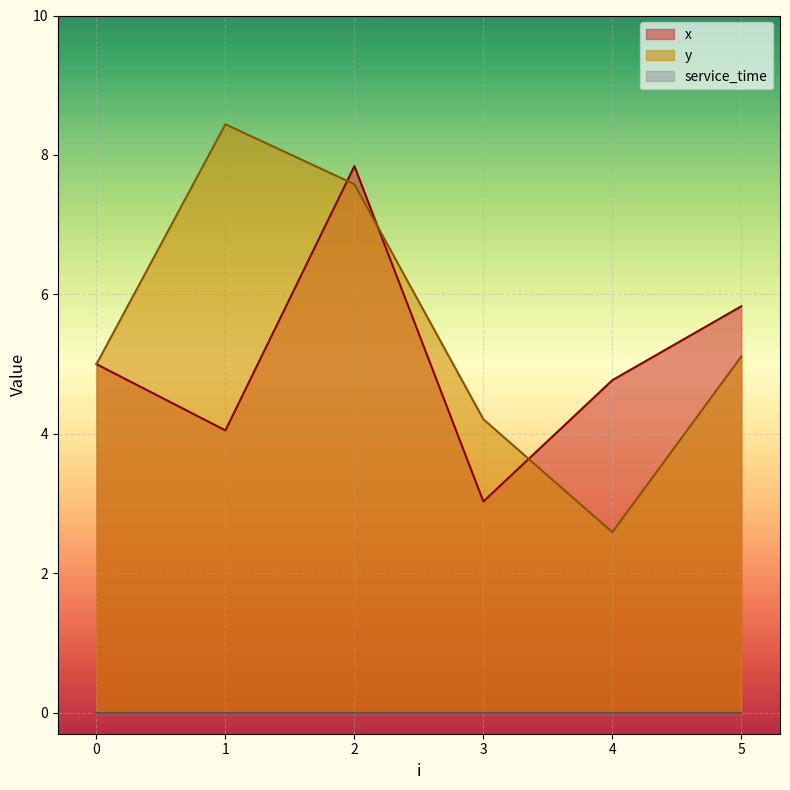

What is the difference between the second highest and minimum values in the x series?

2.8